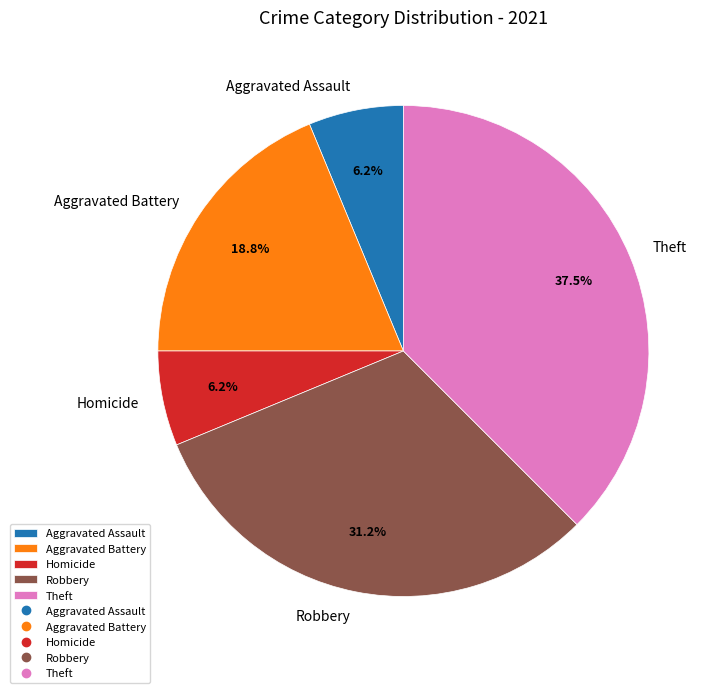

Combined, do Homicide and Aggravated Assault account for over 50%?

No